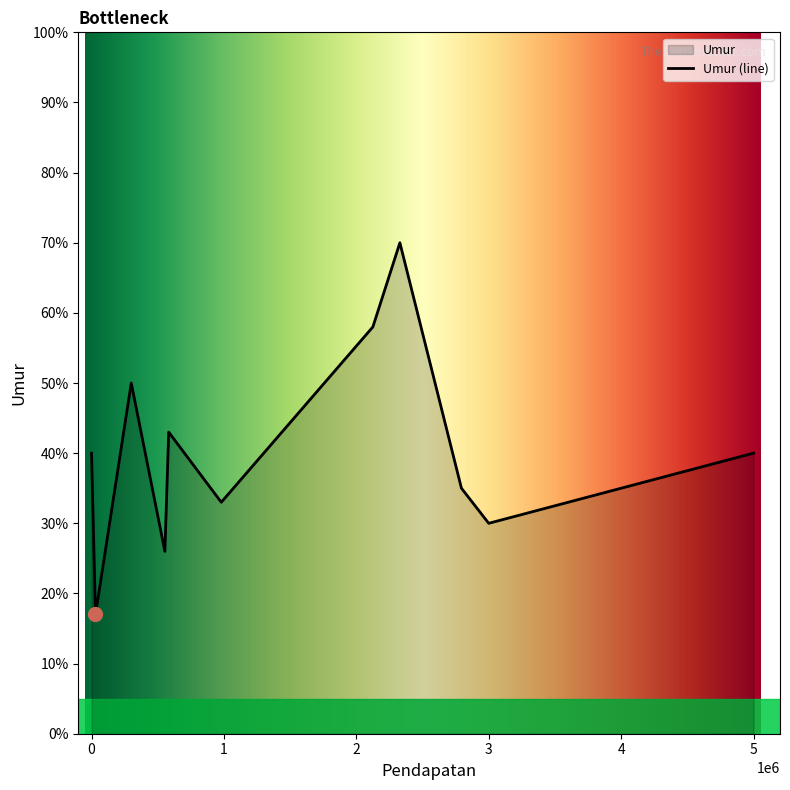

True or false: the data has more than 1 interior local peaks.

True